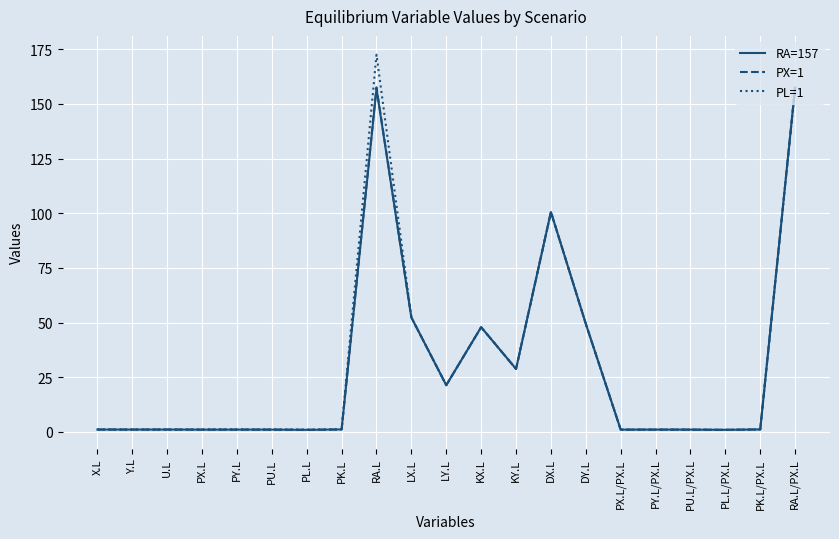

Which series has the largest range (max minus min)?

PL=1